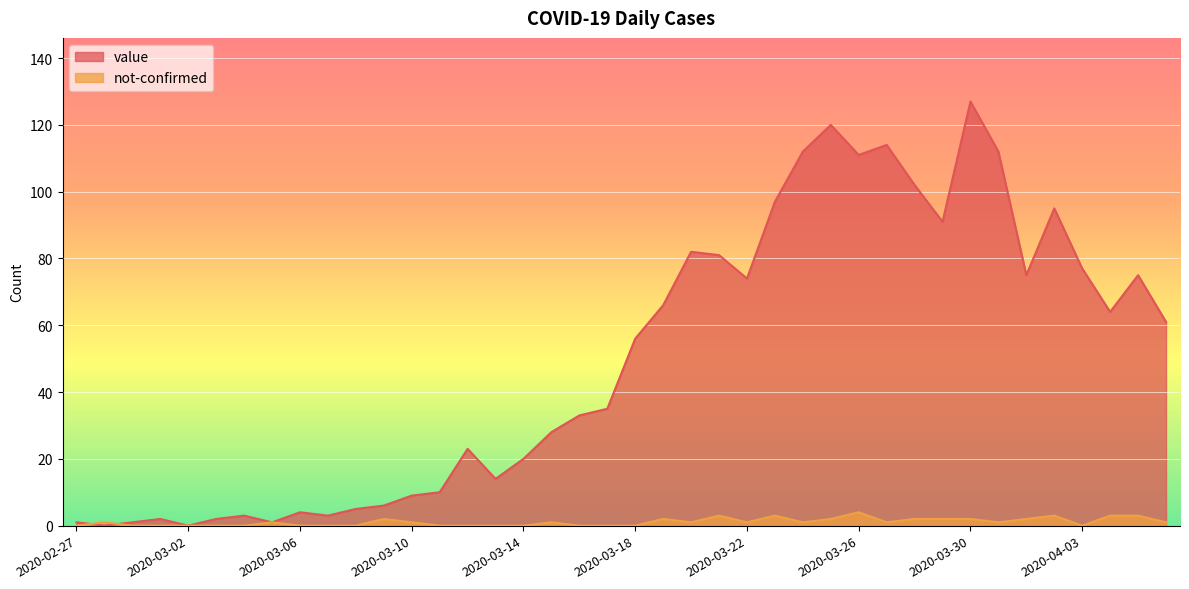

Where is the first local minimum for value?

2020-02-28